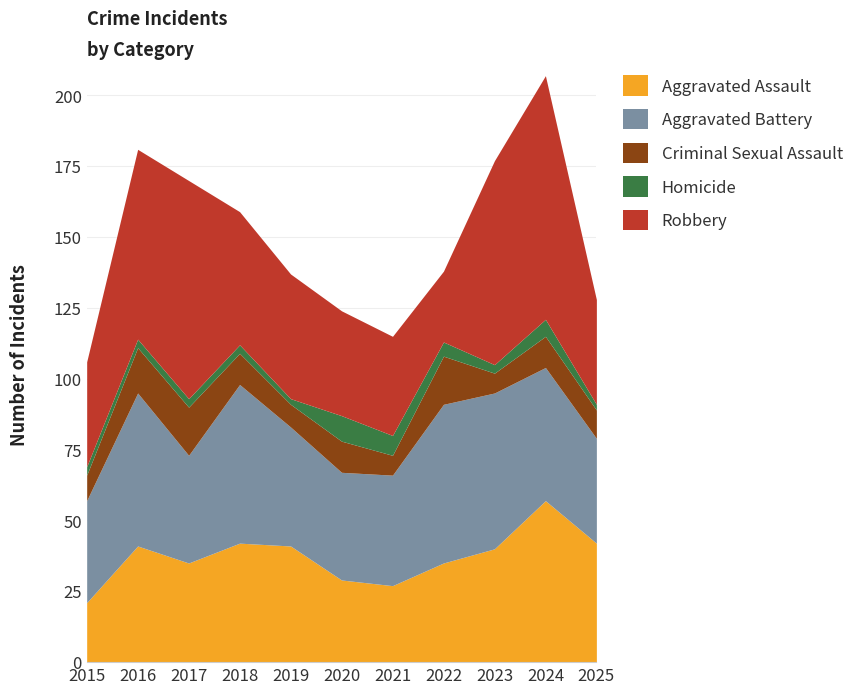

What is the spread (max minus min) of values at 2015?

34